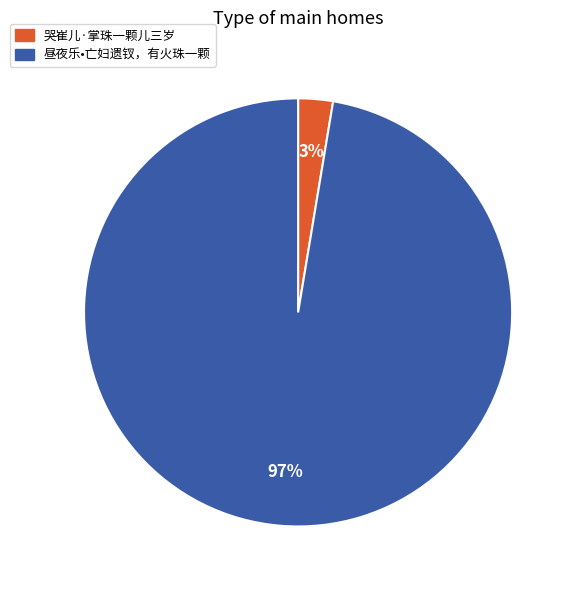

To the nearest percent, what is the average slice percentage?

50%